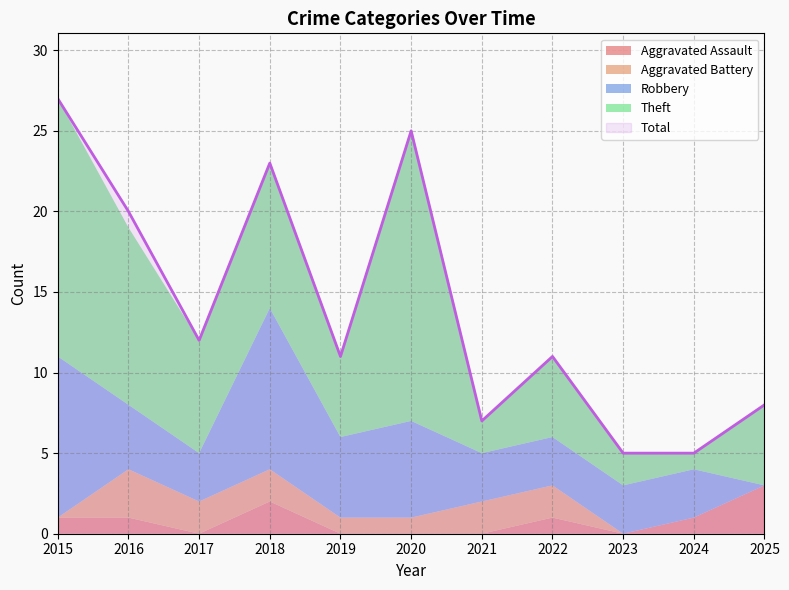

Rank the series at 2024 from highest to lowest value.

Total, Robbery, Aggravated Assault, Theft, Aggravated Battery